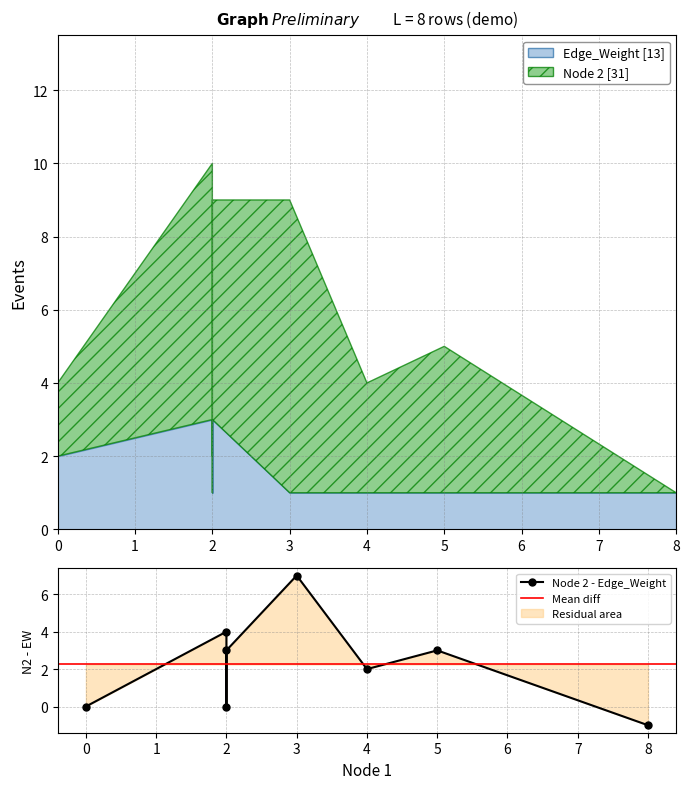

What is the difference between the maximum and second lowest values in the Edge_Weight series?

2